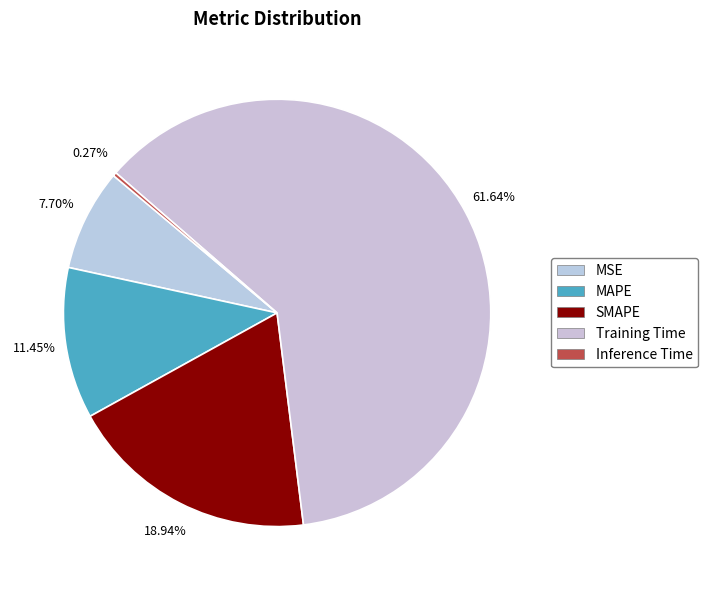

Which slice represents more than half of the pie?

Training Time